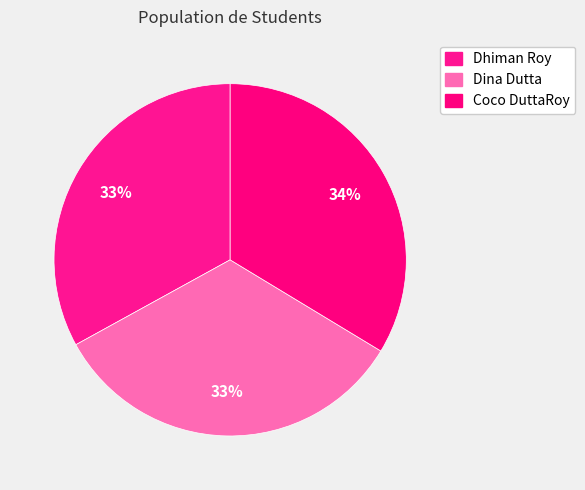

How many segments does this pie chart have?

3